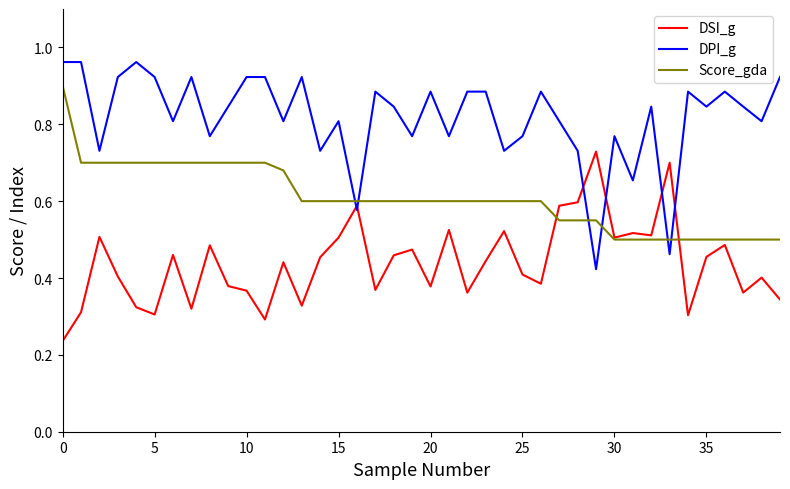

Which series ends up on top after the final intersection of DPI_g and Score_gda?

DPI_g